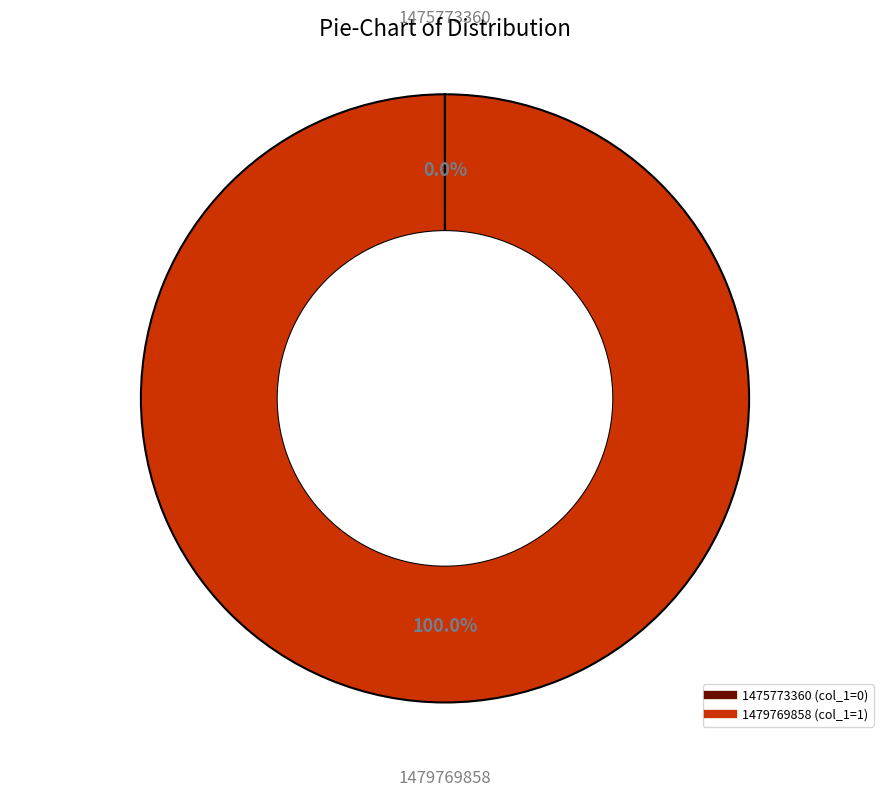

What is the largest slice in the pie chart?

1479769858